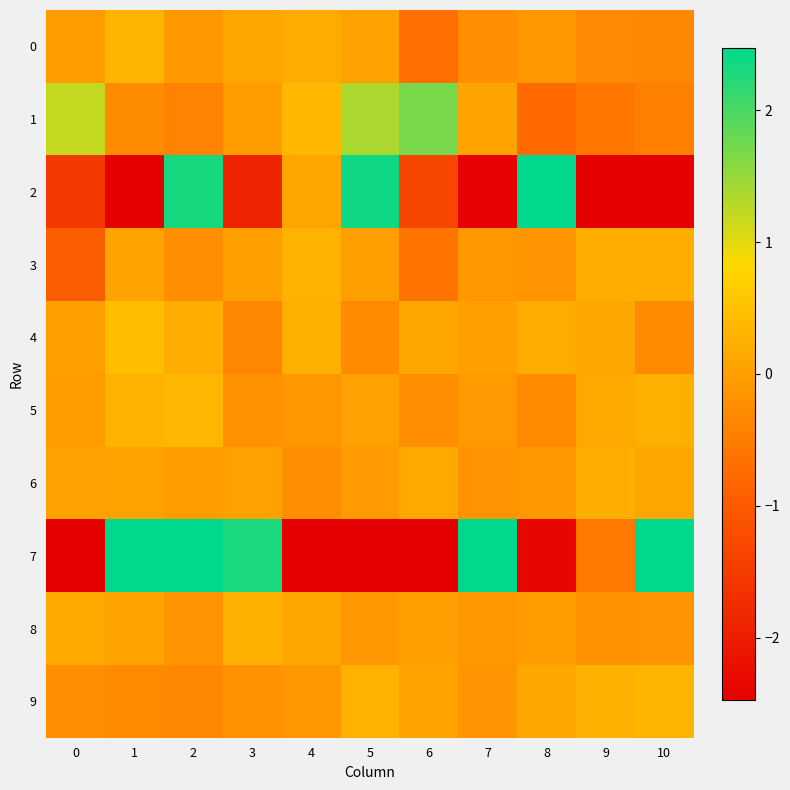

Which series has the largest total across all categories?

1